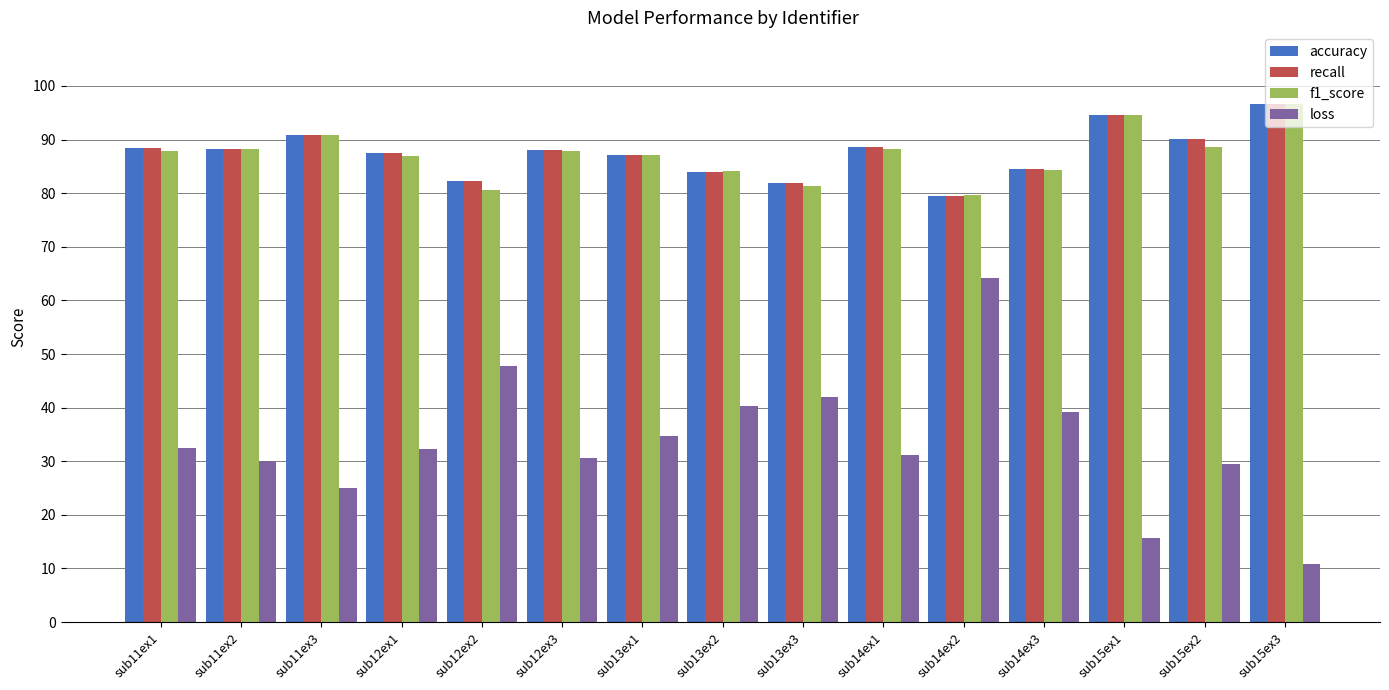

Which category has the highest value across all series?

sub15ex3